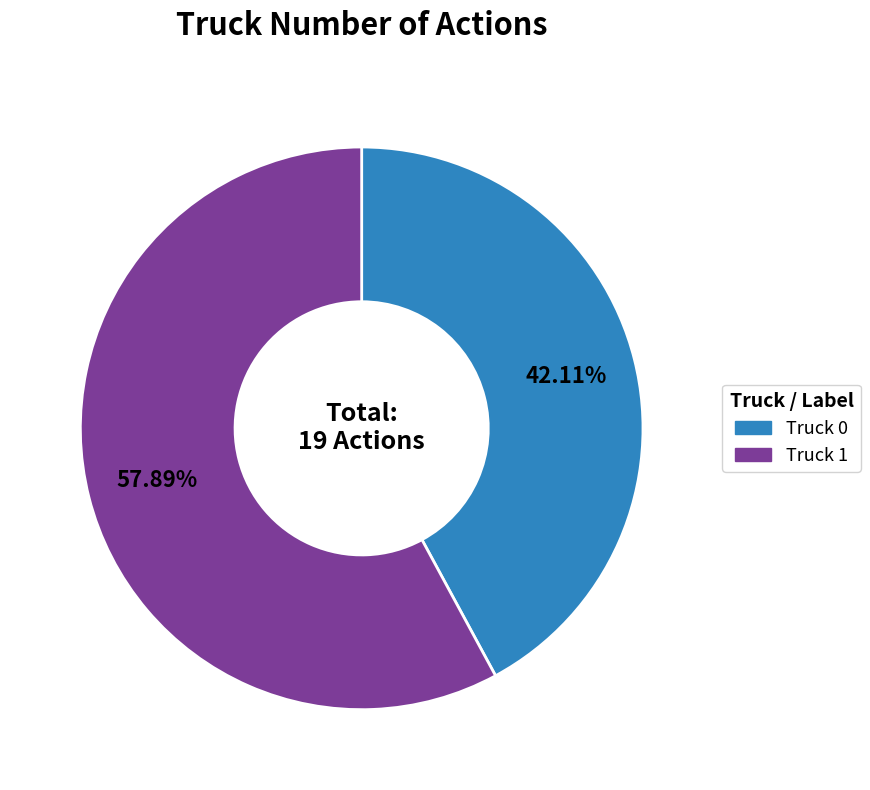

True or false: Truck 0 accounts for 53% of the total.

False